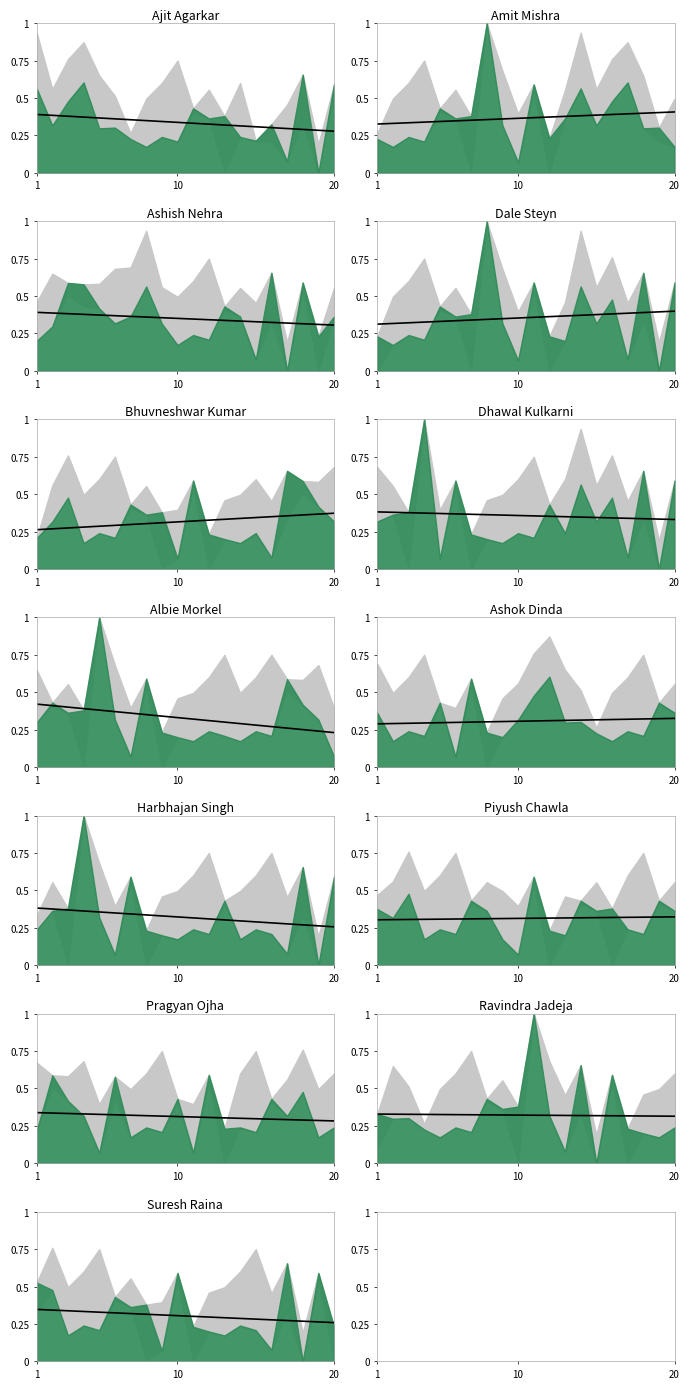

How many values are between 0 and 1?

20